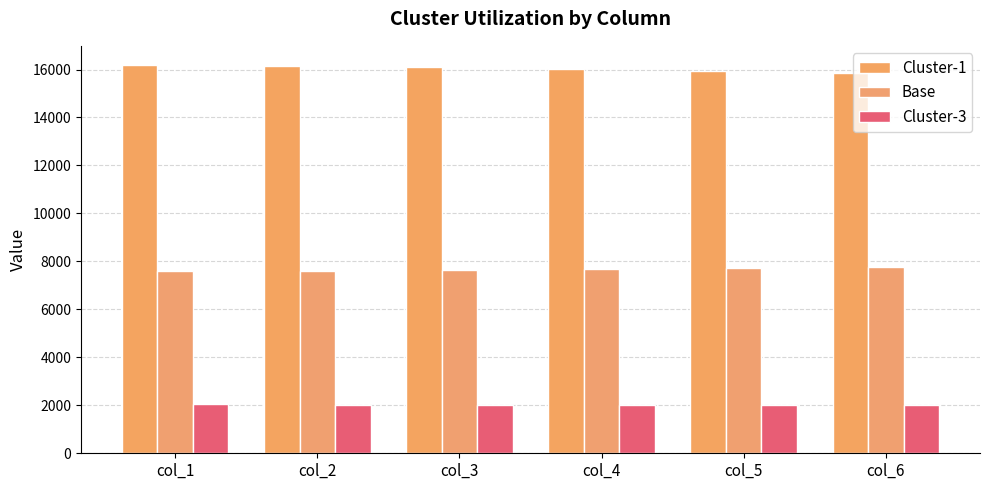

At which category is the sum across all series the highest?

col_1